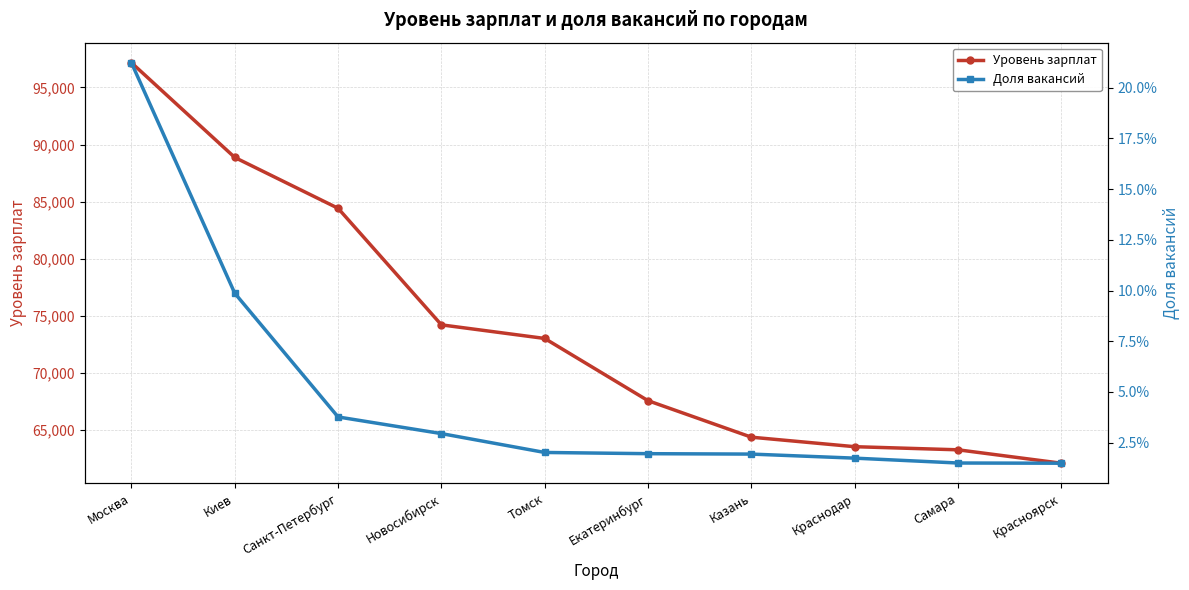

List the series in order of their peak value, lowest first.

Доля вакансий, Уровень зарплат